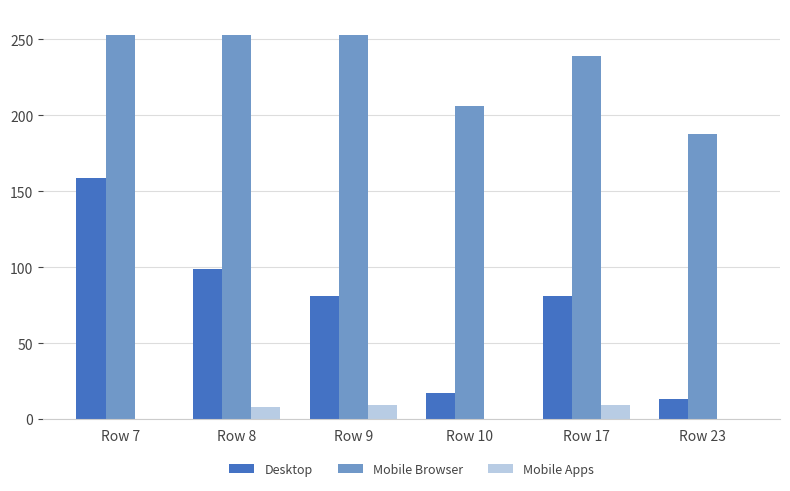

What is the approximate value of Mobile Browser at Row 23?

188